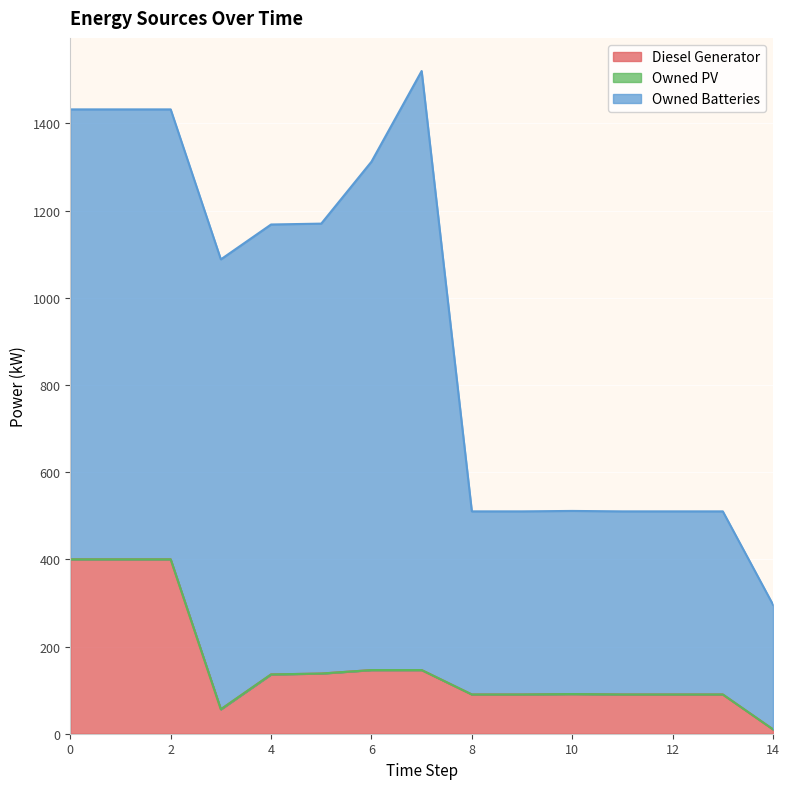

Between 9 and 12, which series saw the biggest shift?

Diesel Generator